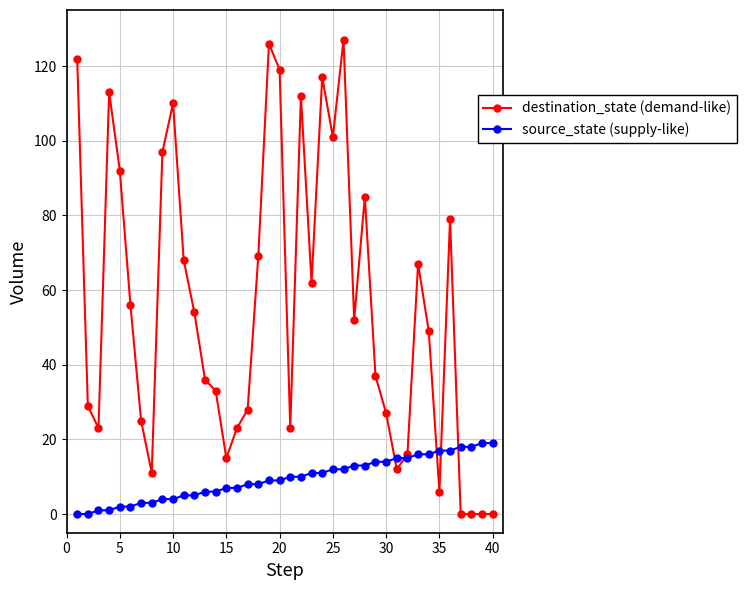

True or false: destination_state (demand-like) has more than 0 points higher than both neighbors.

True